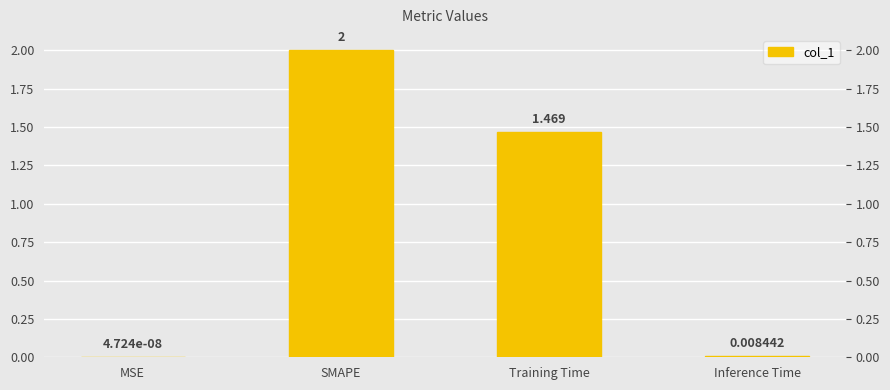

Which has a higher value, Training Time or Inference Time?

Training Time